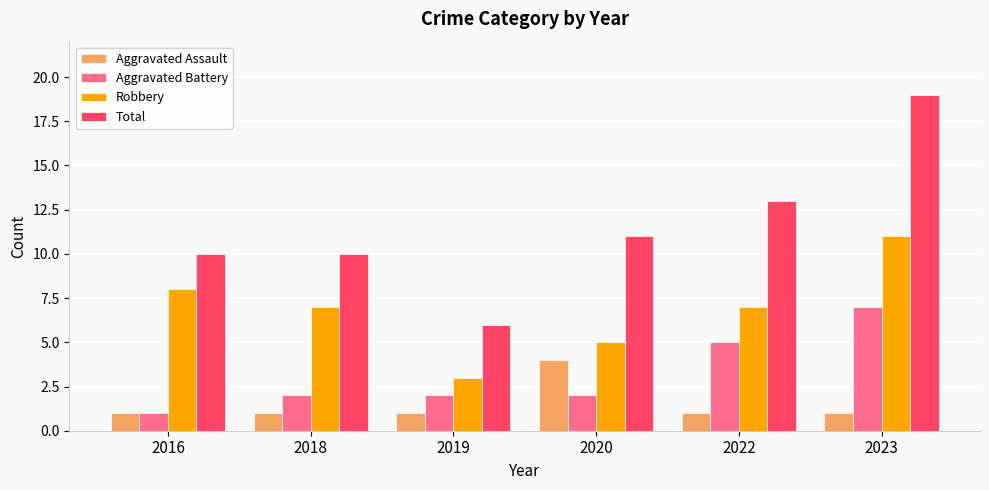

Reading left to right, what are all the values shown in this chart?

Aggravated Assault: 1	1	1	4	1	1
Aggravated Battery: 1	2	2	2	5	7
Robbery: 8	7	3	5	7	11
Total: 10	10	6	11	13	19